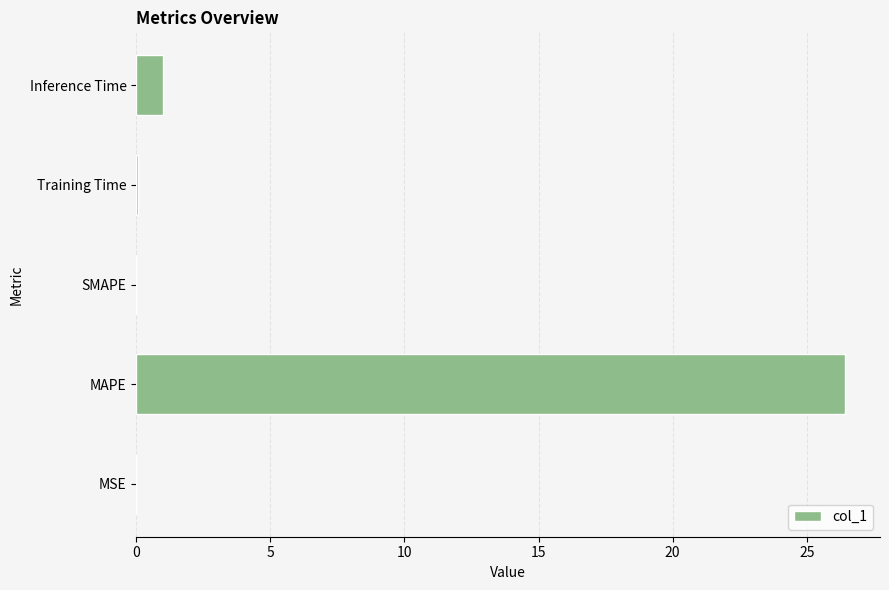

What is the change in value from MAPE to Inference Time?

-25.4